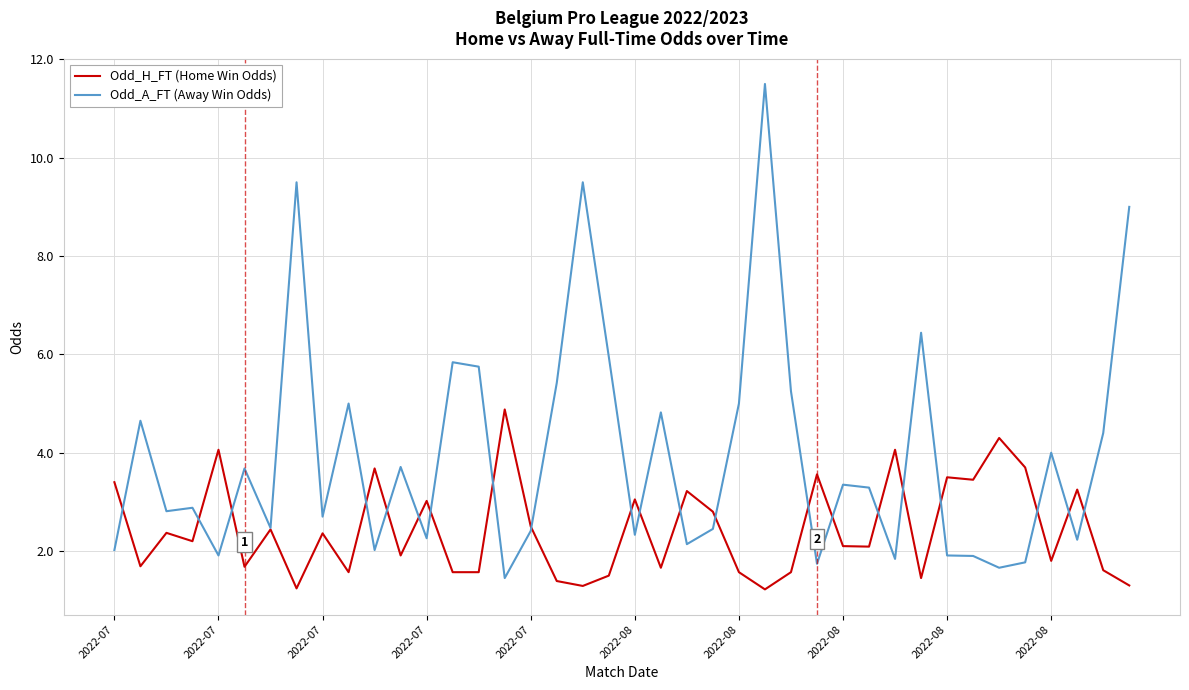

What is the difference between the maximum and minimum values in the Odd_H_FT (Home Win Odds) series?

3.7